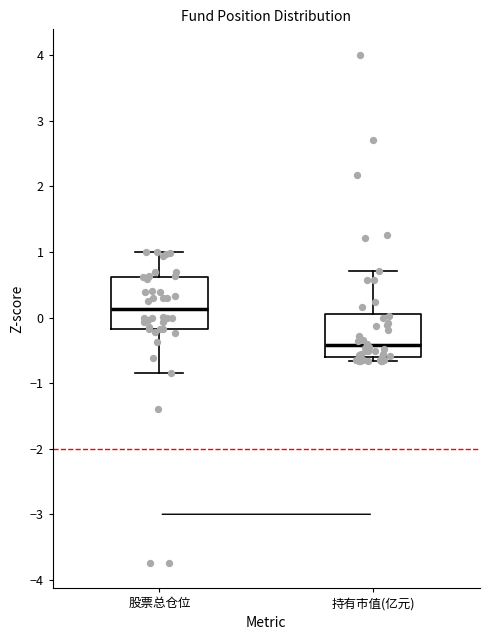

Which box has the lowest median line?

持有市值(亿元)